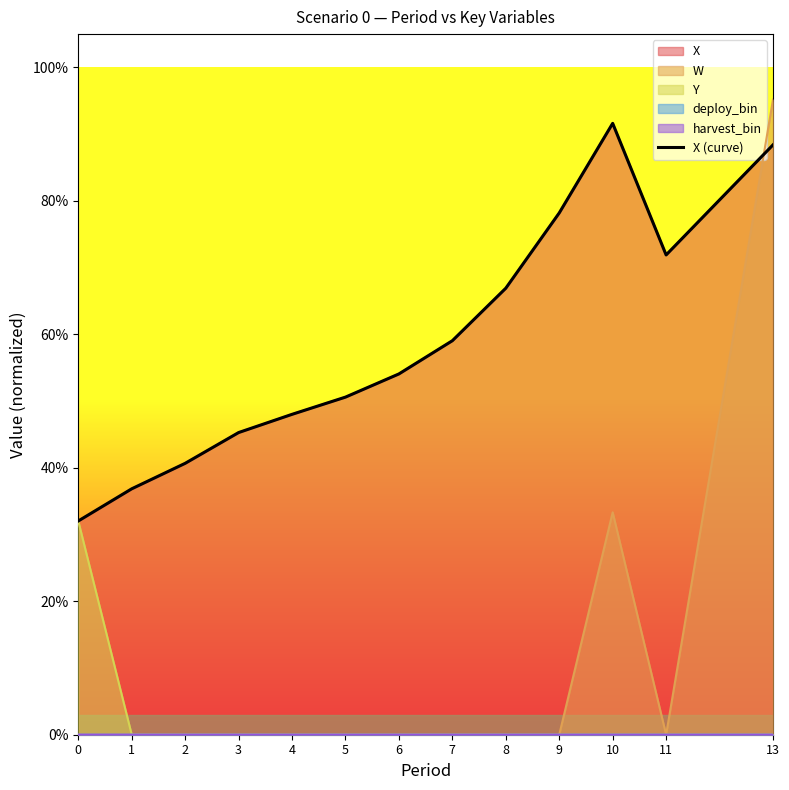

List the labels in order of value, largest first.

10, 13, 9, 11, 8, 7, 6, 5, 4, 3, 2, 1, 0